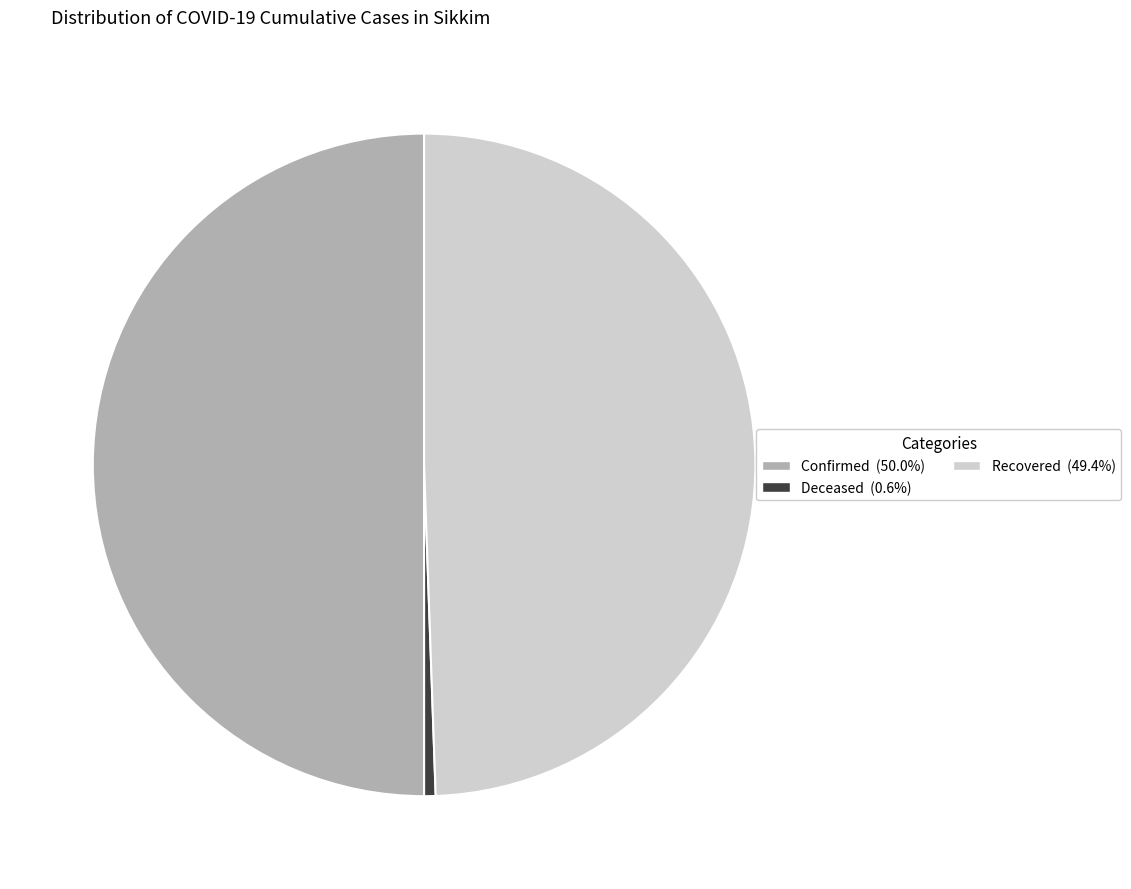

Does Deceased (0.6%) account for over 50% of the chart?

No